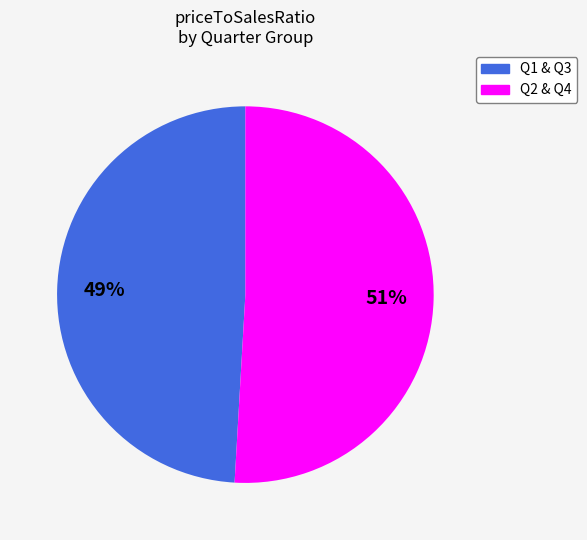

Count the number of slices in the pie.

2